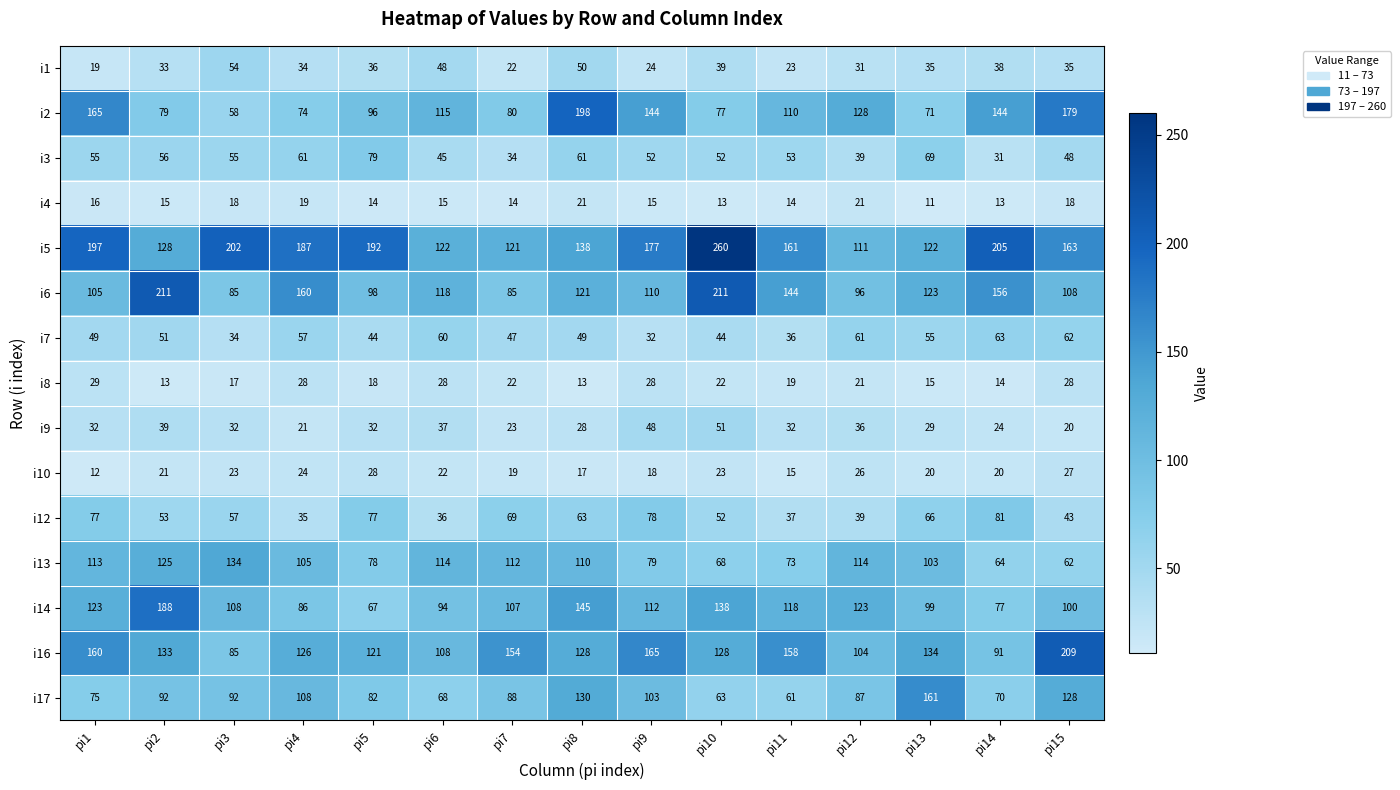

Which series changed the most between pi5 and pi7?

i5